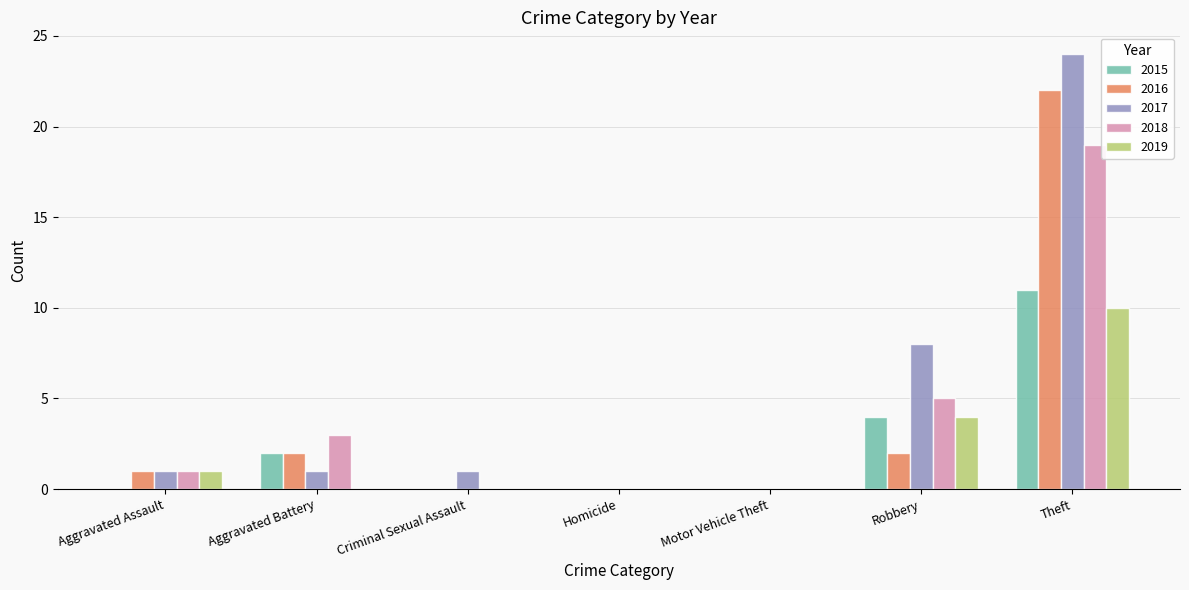

At which category is the sum across all series the highest?

Theft